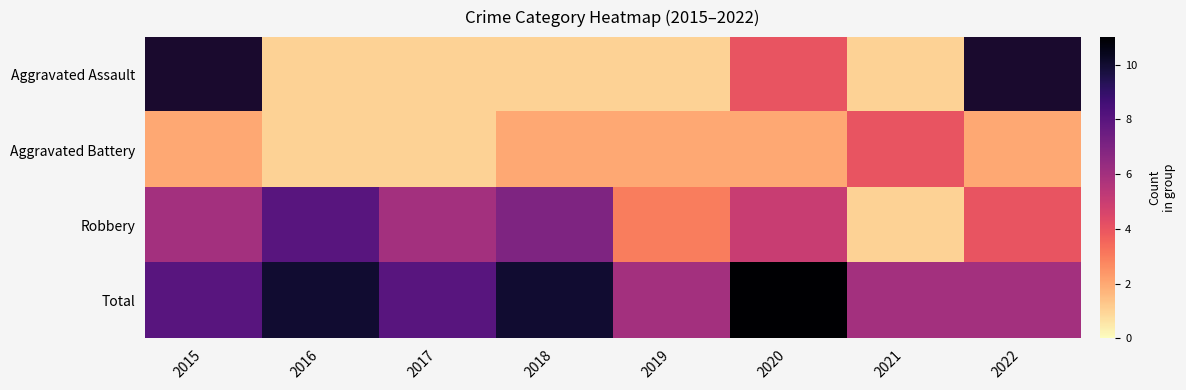

What is the difference between the maximum and minimum values in the Aggravated Battery series?

3.0